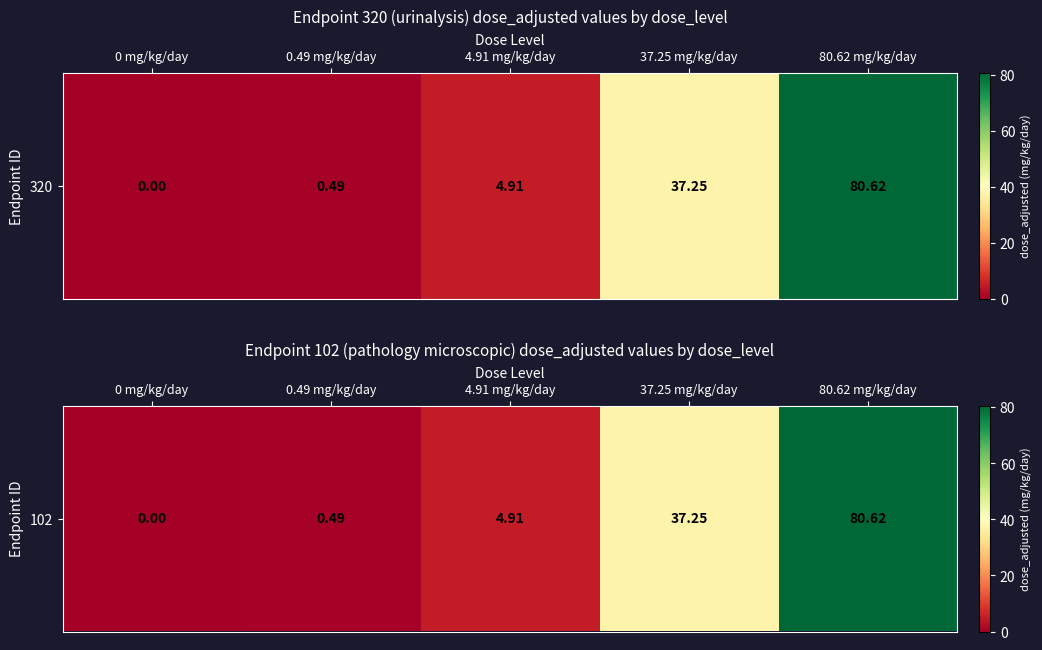

How many positive values are there?

4